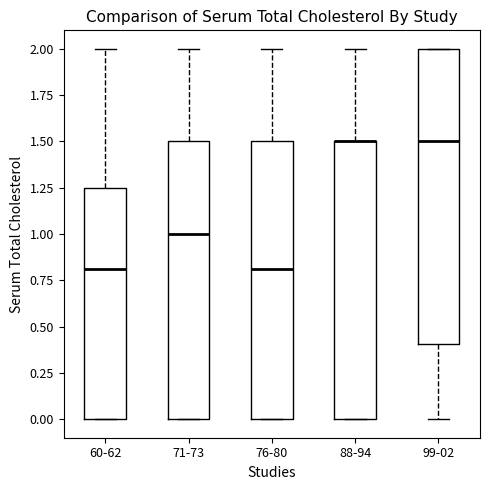

Reading left to right, read every box against the y-axis: the position of its median line, the range the box covers, and the ends of its whiskers. The values are not printed on the chart, so give them approximately, as read against the axis.

60-62: median 0.80, box 0.00 to 1.25, whiskers 0.00 to 2.00
71-73: median 1.00, box 0.00 to 1.50, whiskers 0.00 to 2.00
76-80: median 0.80, box 0.00 to 1.50, whiskers 0.00 to 2.00
88-94: median 1.50 (drawn on the box's upper edge), box 0.00 to 1.50, whiskers 0.00 to 2.00
99-02: median 1.50, box 0.40 to 2.00, whiskers 0.00 to 2.00